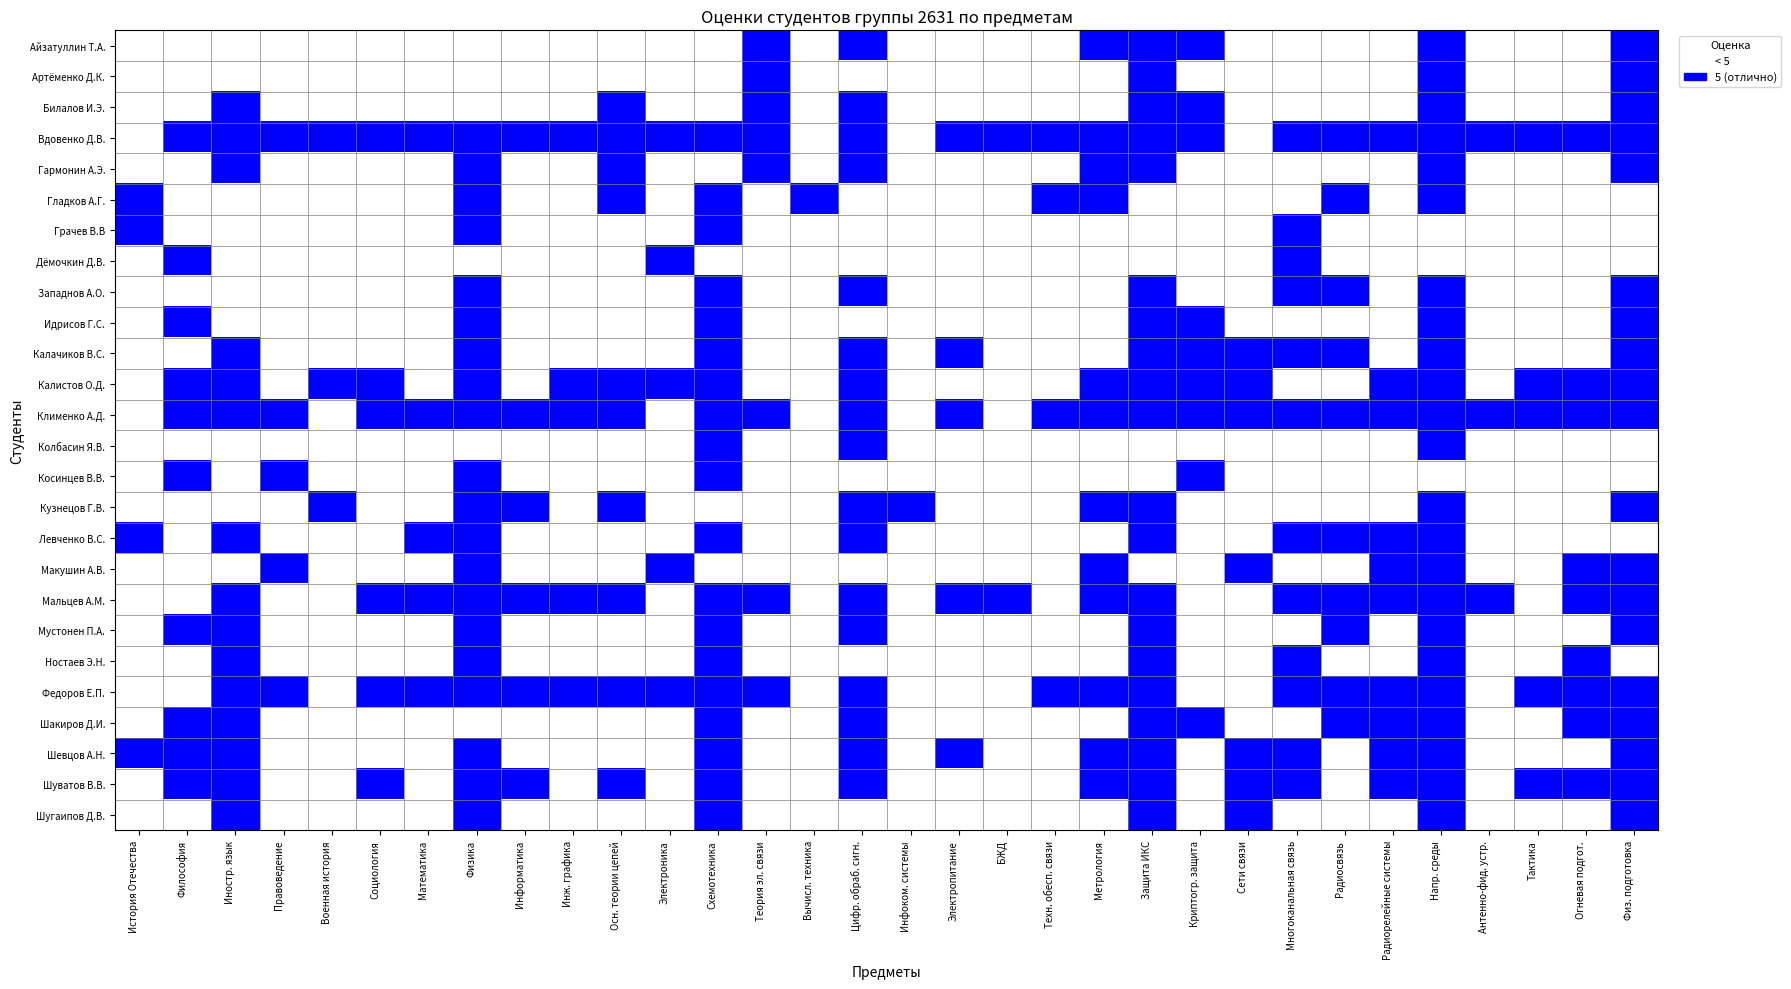

What is the spread (max minus min) of values at Радиосвязь?

1